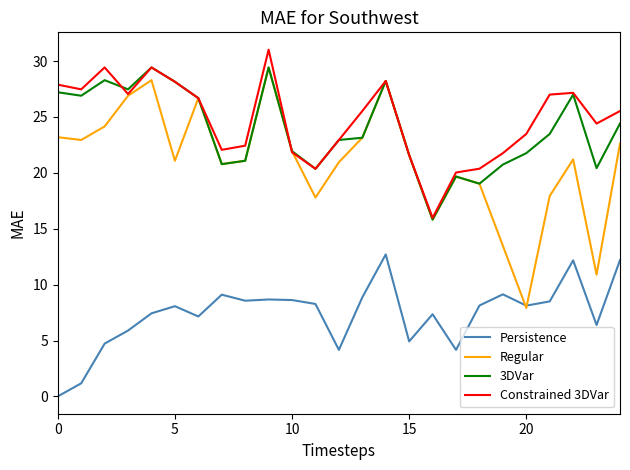

True or false: 3DVar and Persistence intersect in this chart.

False